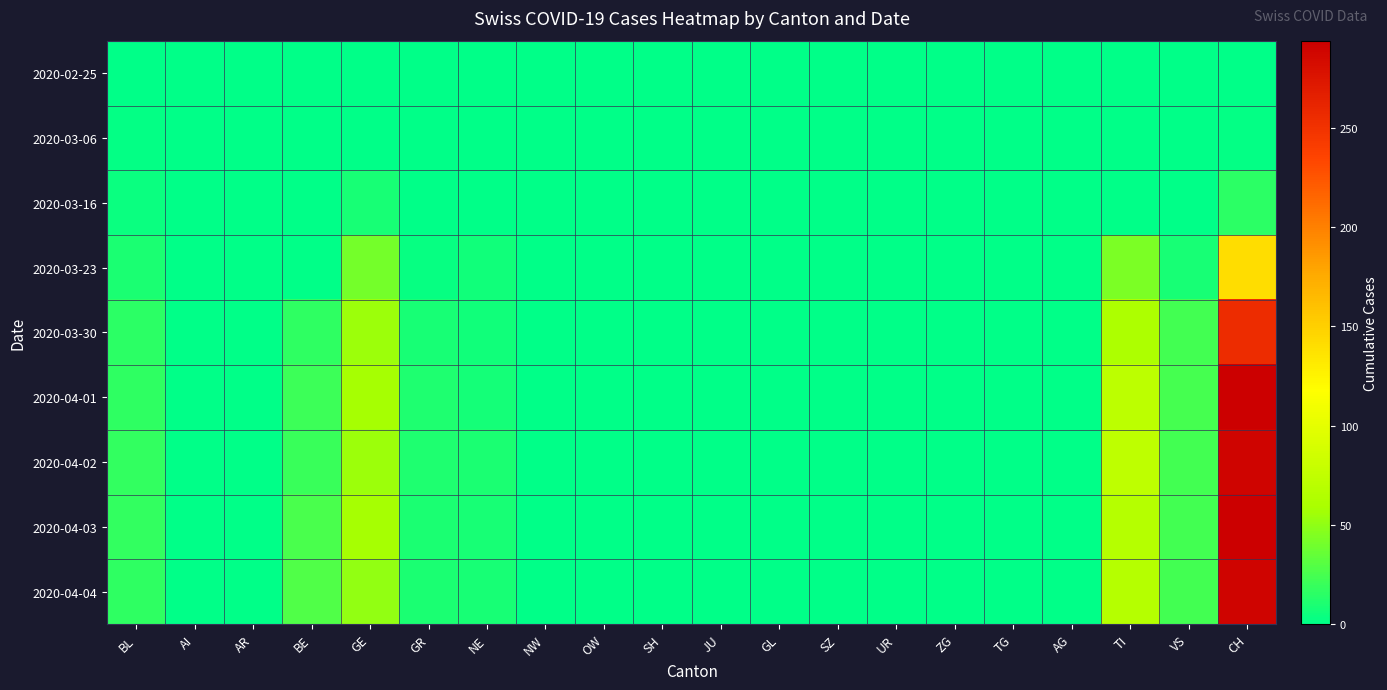

What is the difference between the highest and lowest values at GR?

11